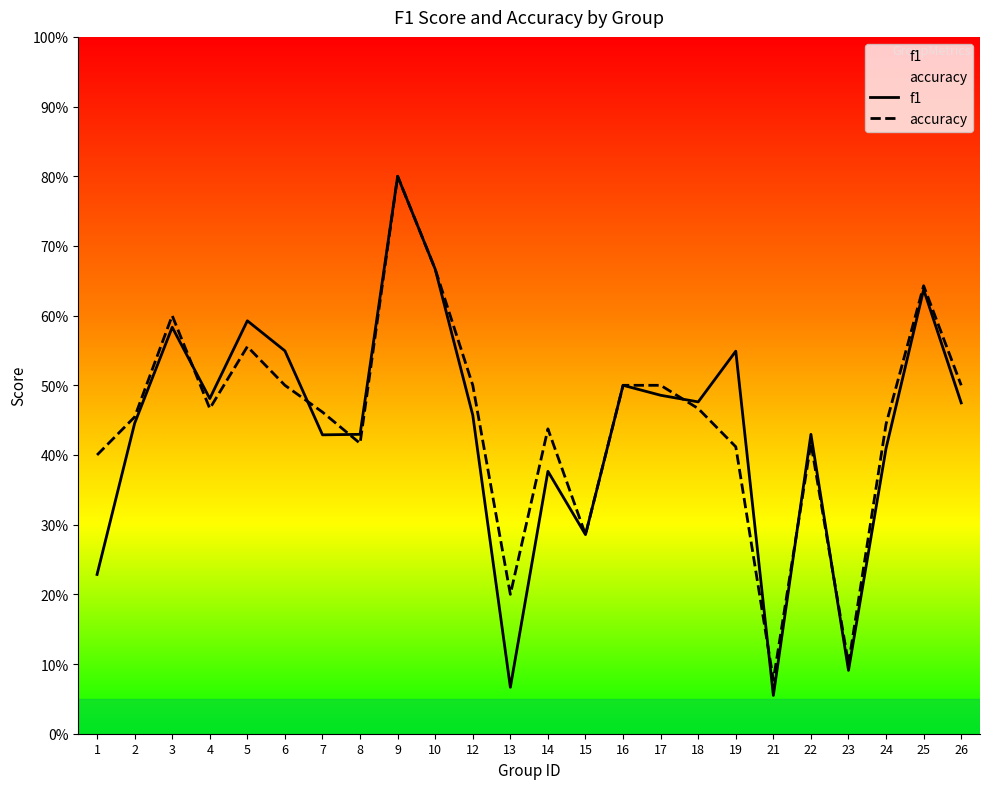

Count the accuracy values in the range 0 to 1.

24